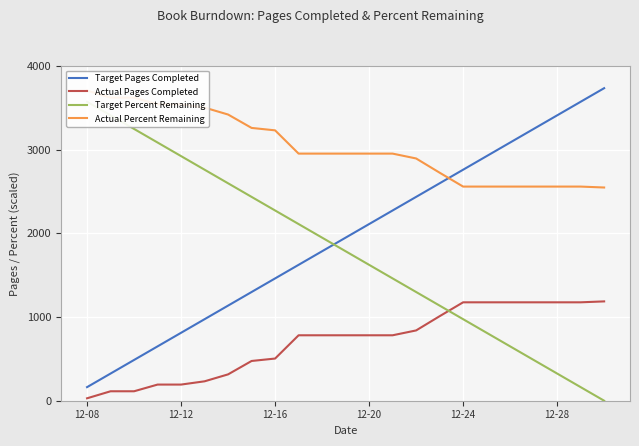

What is the value of the Actual Pages Completed point at the 16th from the left?

1010.0